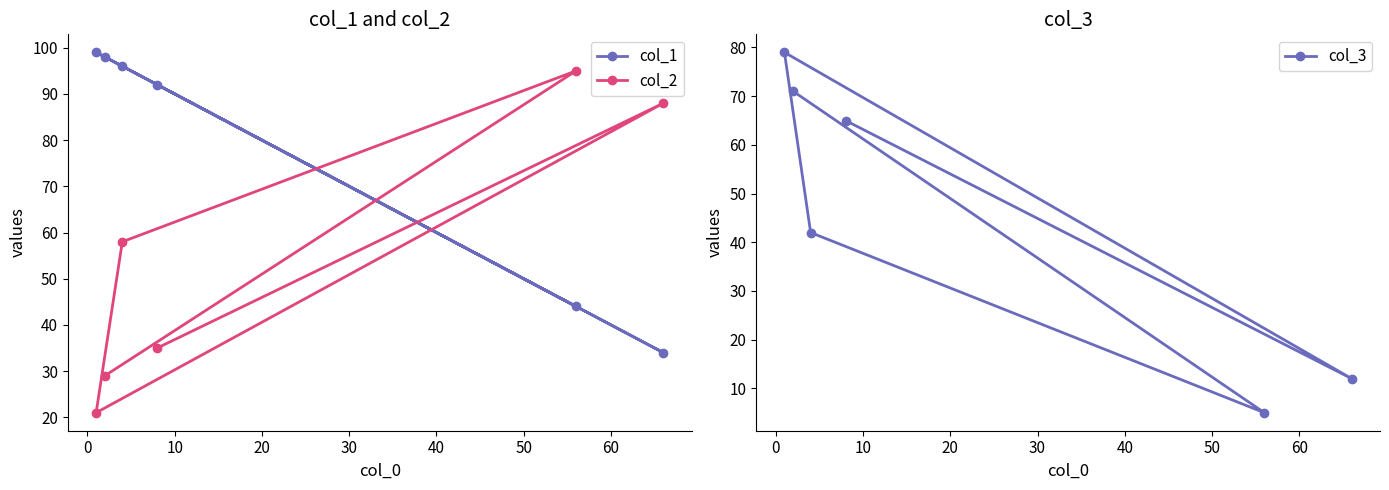

What is the difference between the maximum and minimum values in the col_2 series?

74